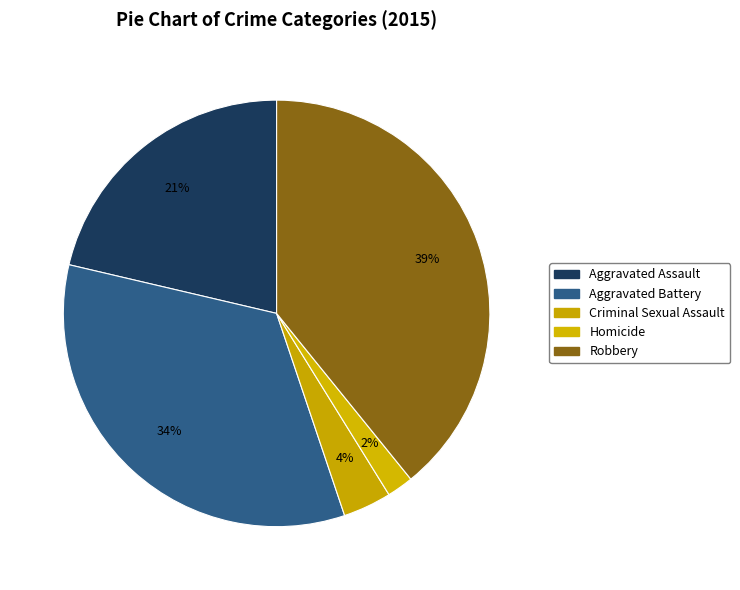

Is it true that Robbery is 51% of the pie?

False